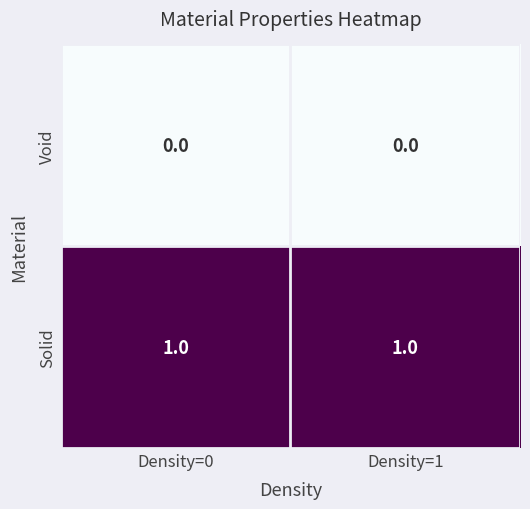

True or false: Solid has a value of 1 at Density=0.

True